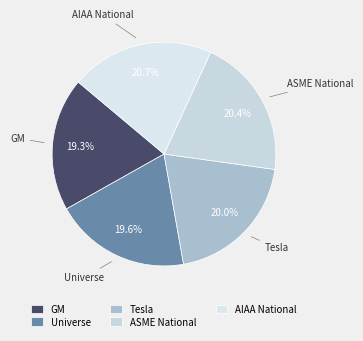

Does GM account for over 50% of the chart?

No